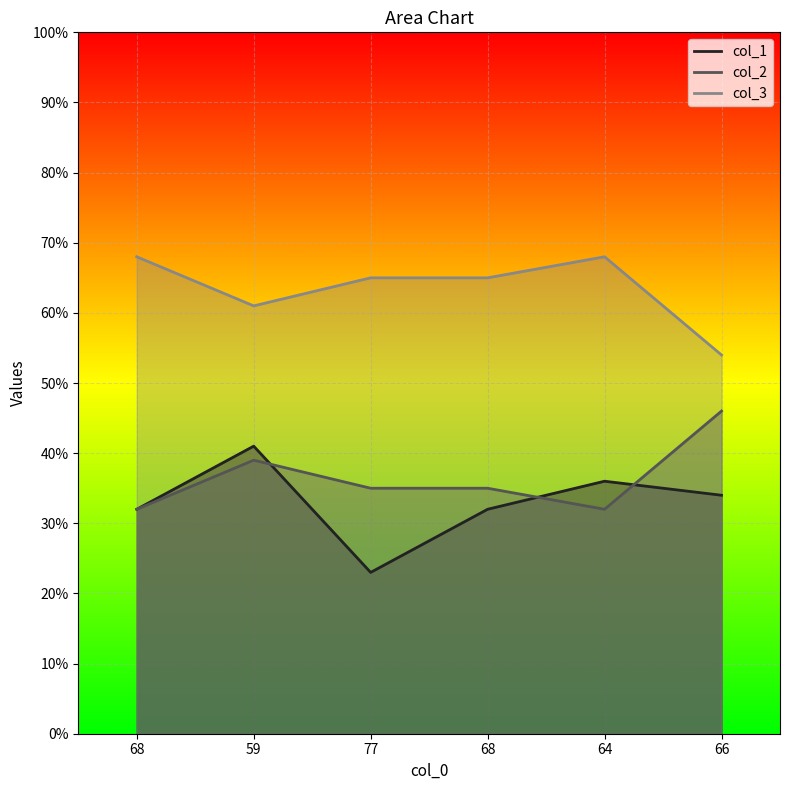

True or false: col_1 and col_3 intersect in this chart.

False